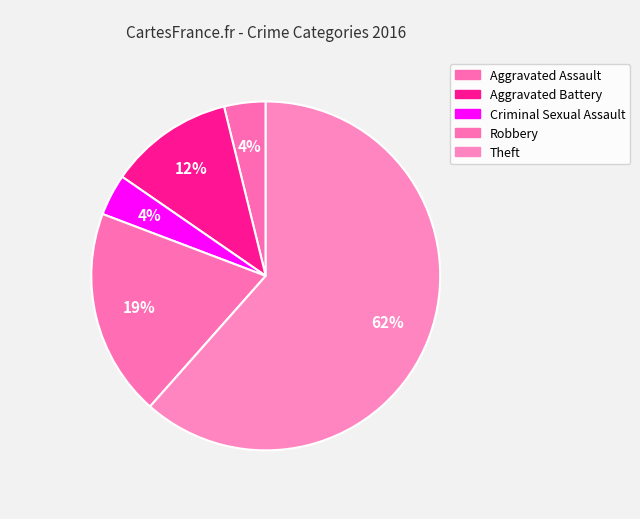

To the nearest percent, what is the combined percentage of Aggravated Battery and Criminal Sexual Assault?

15%